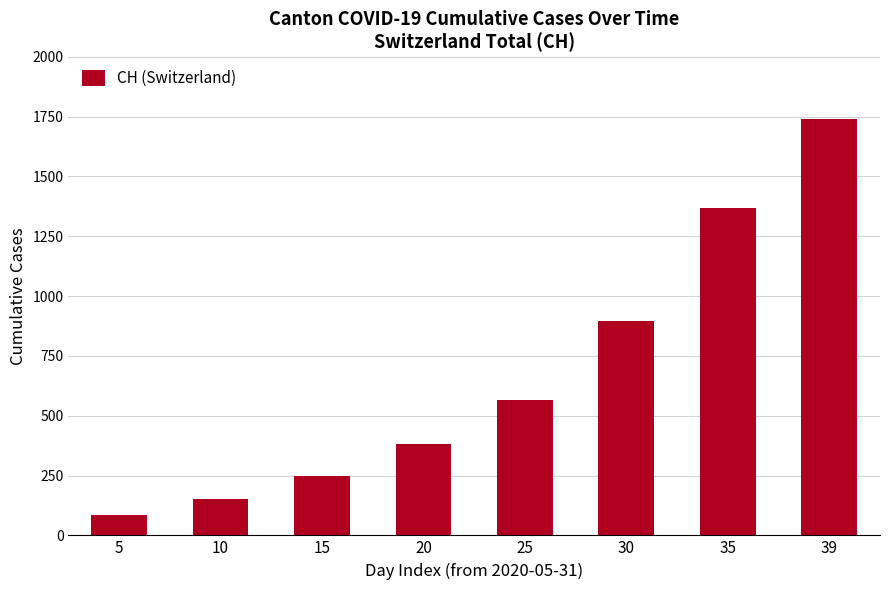

What is the approximate value at 35, to the nearest 10?

1370